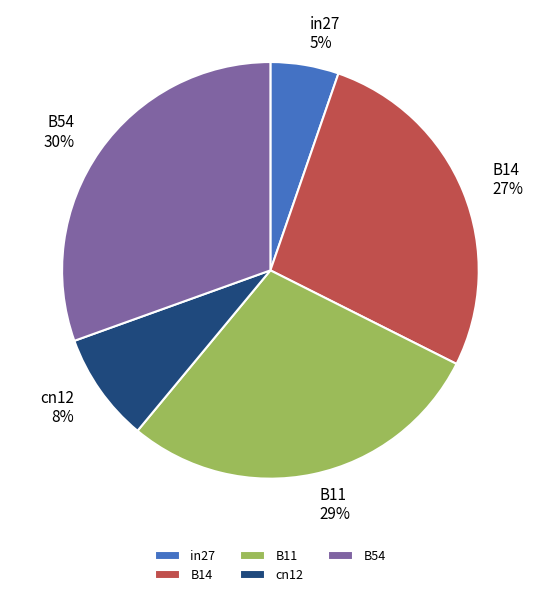

Which category has the biggest portion of the pie?

B54